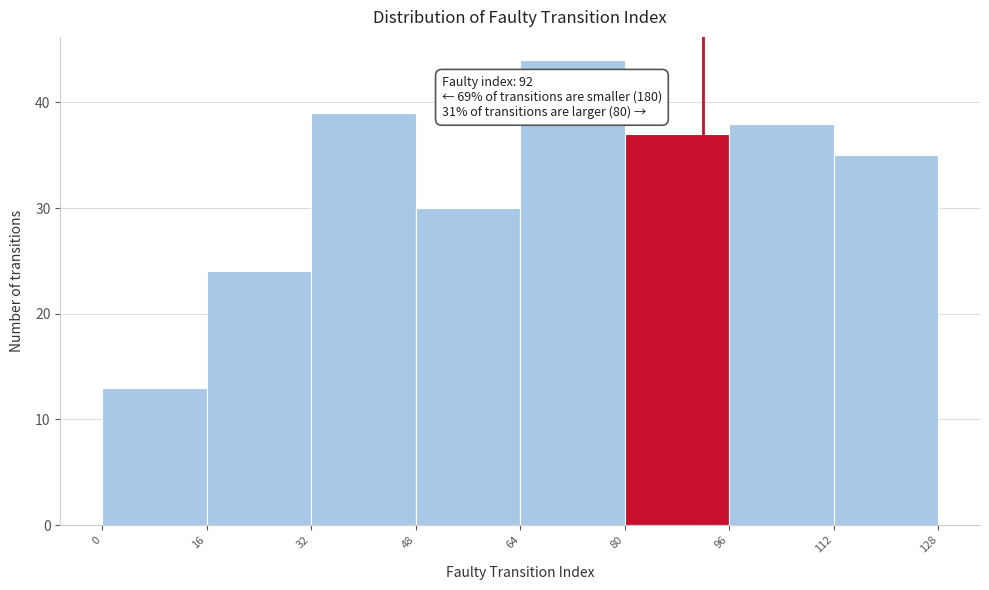

Over which range of the x-axis is the bar tallest?

64 to 80